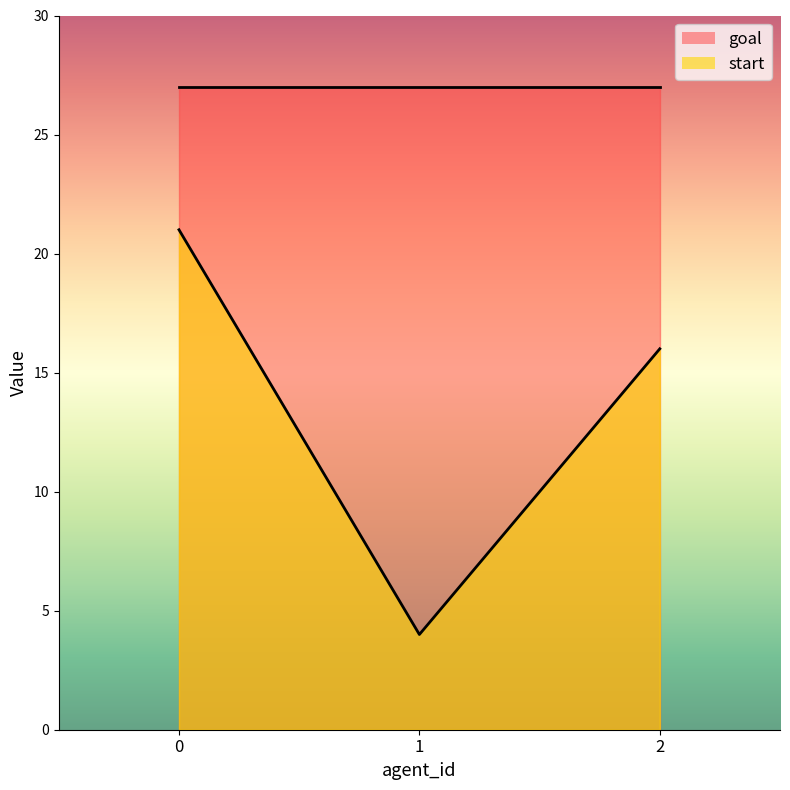

Does the chart display data point markers on the line(s)?

No